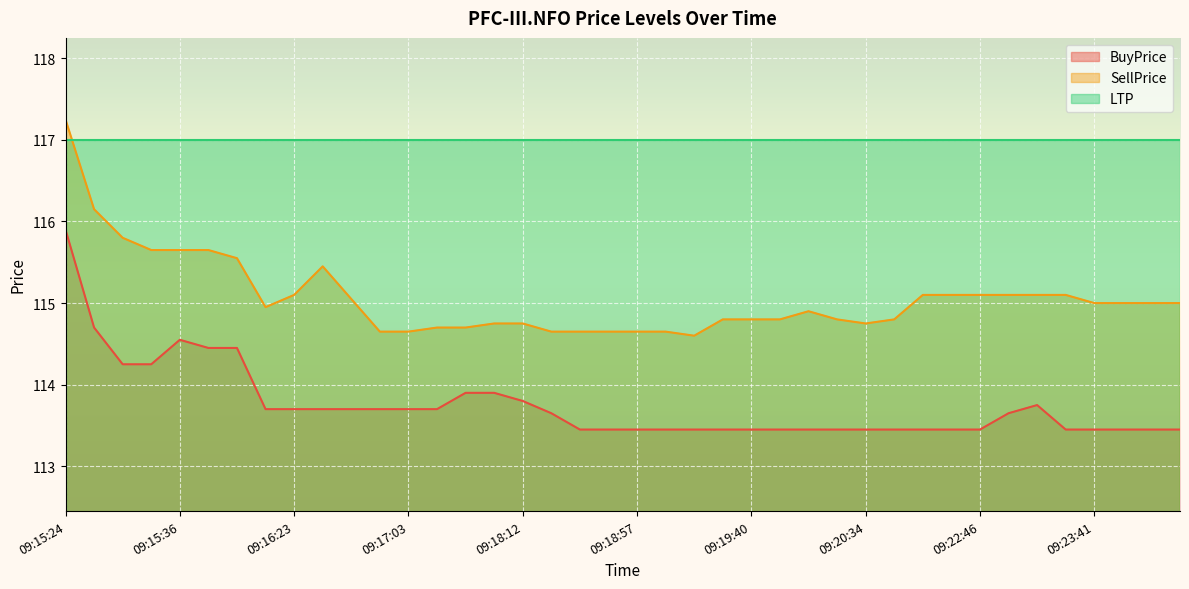

Which series has the largest total across all categories?

LTP